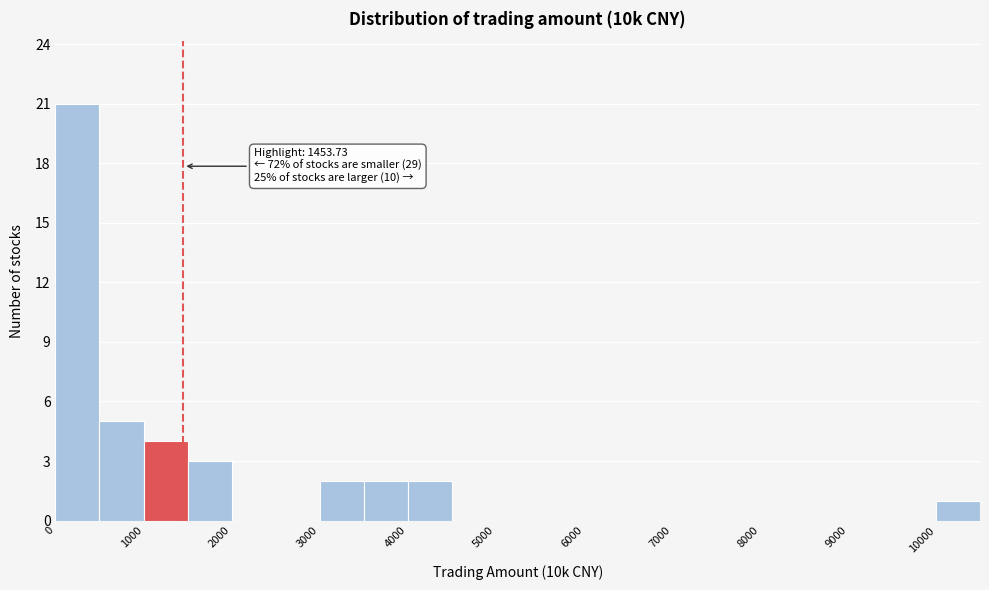

Over which range of the x-axis is the bar tallest?

0 to 500